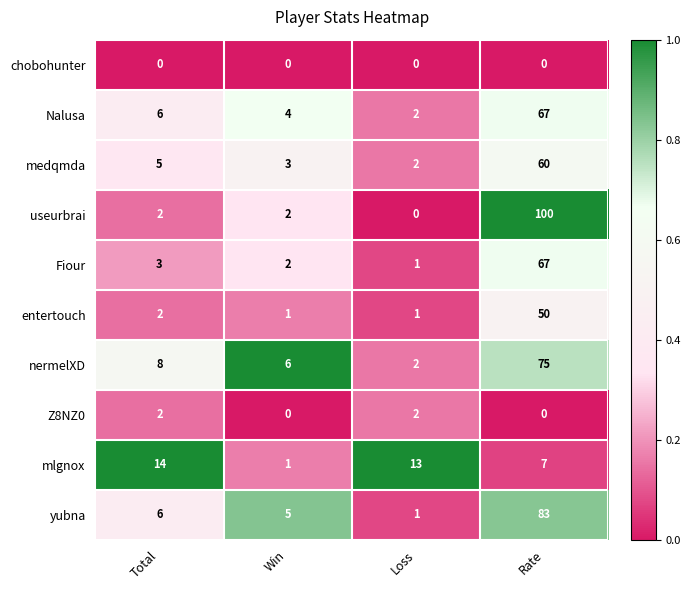

Which series has the widest spread of values?

useurbrai